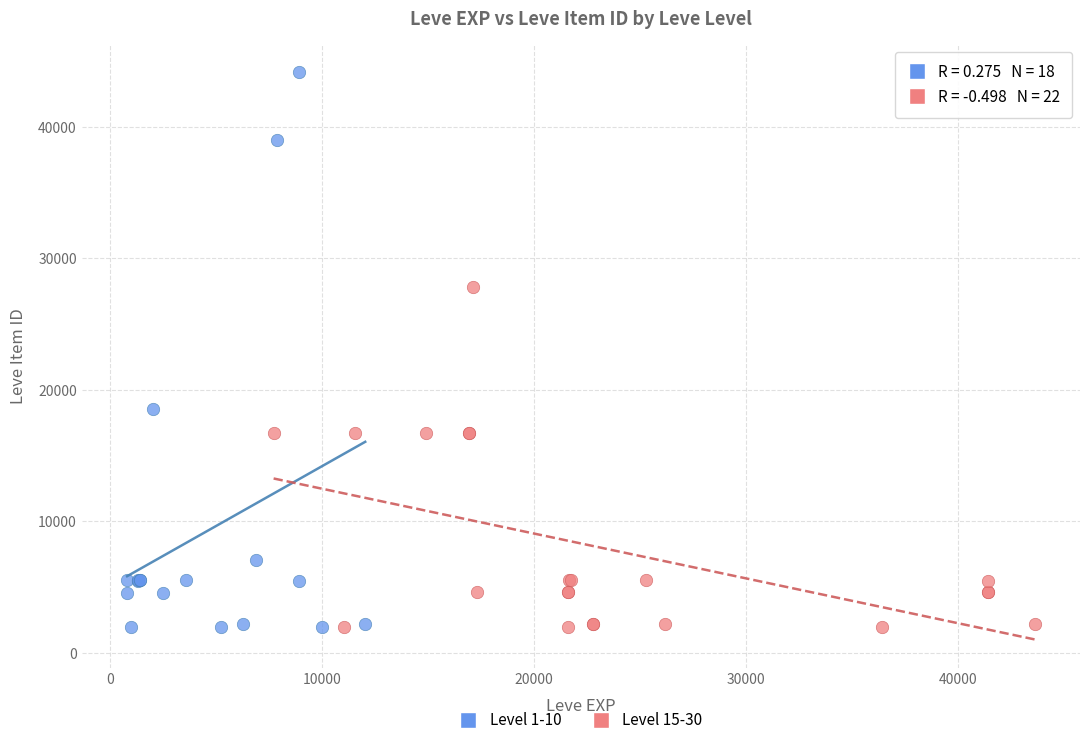

Which series has the largest Y range (max minus min)?

Level 1-10